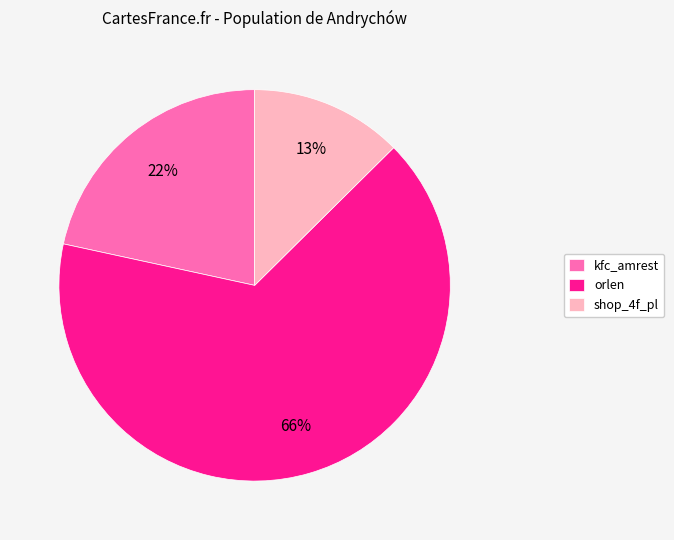

Rank the categories by value from highest to lowest.

orlen, kfc_amrest, shop_4f_pl